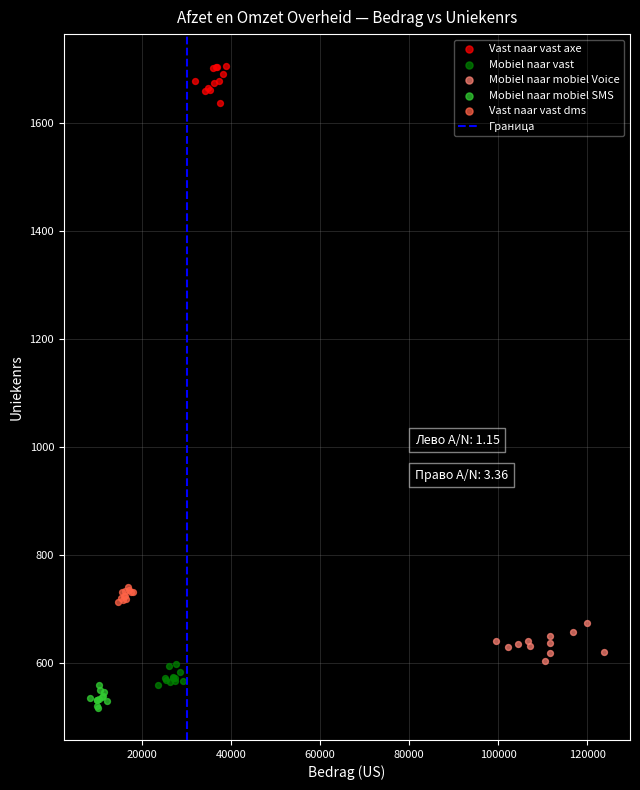

Which series contains the highest Y value?

Vast naar vast axe